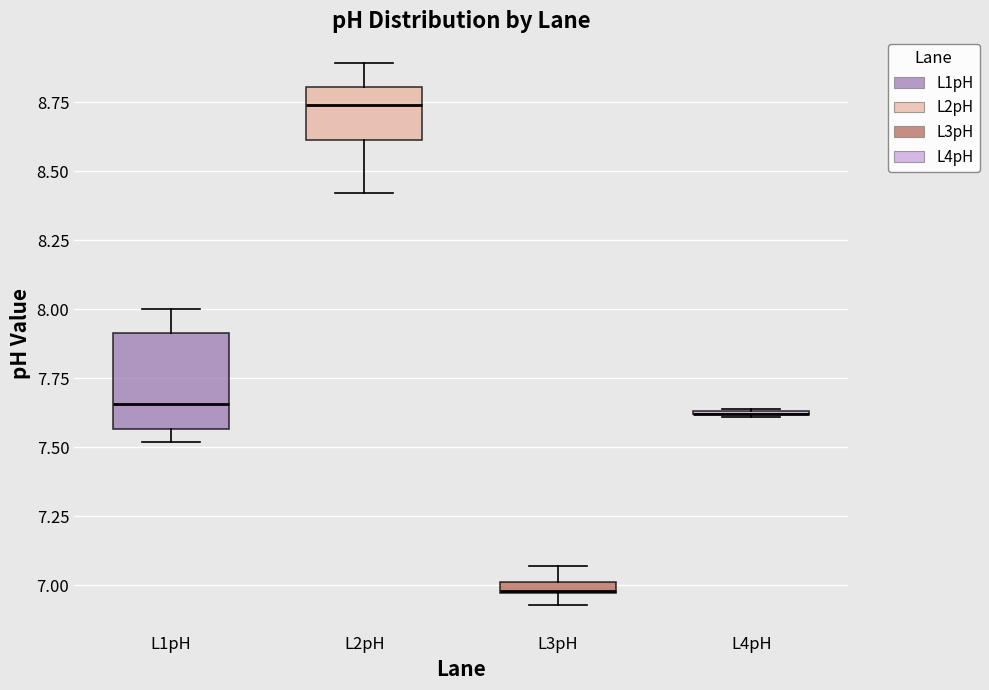

Where does the upper whisker of the box for L2pH end on the y-axis? The values are not printed on the chart, so give them approximately, as read against the axis.

8.90